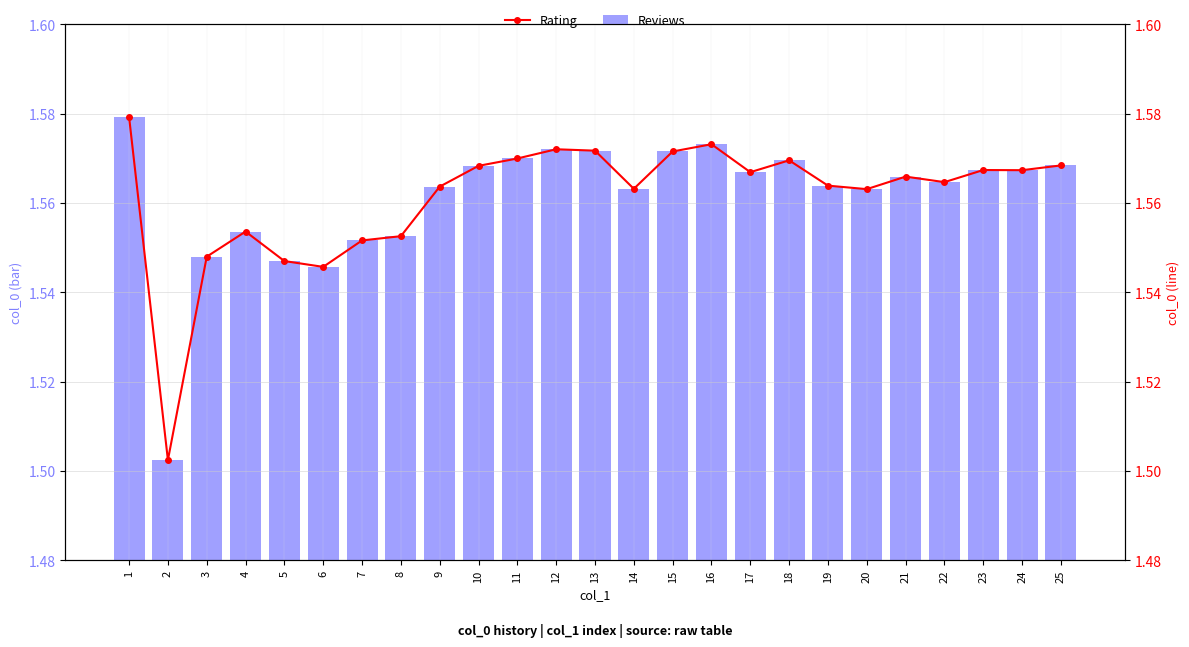

Are the bars grouped side by side (vs. stacked)?

Yes